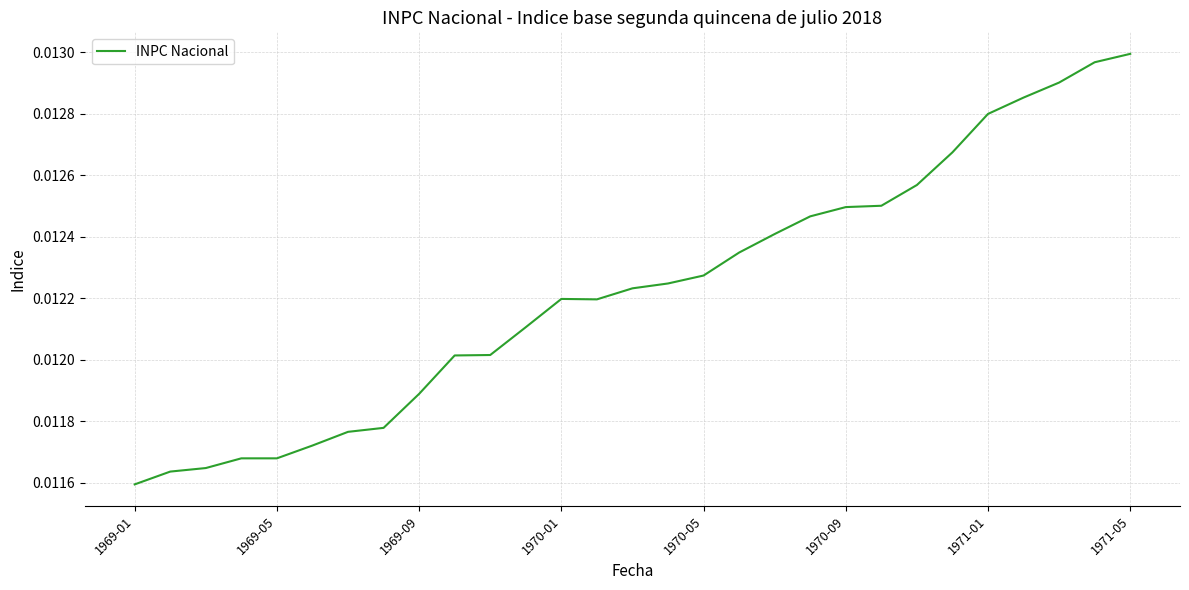

How many interior local peaks (higher than both neighbors) does the data have?

1